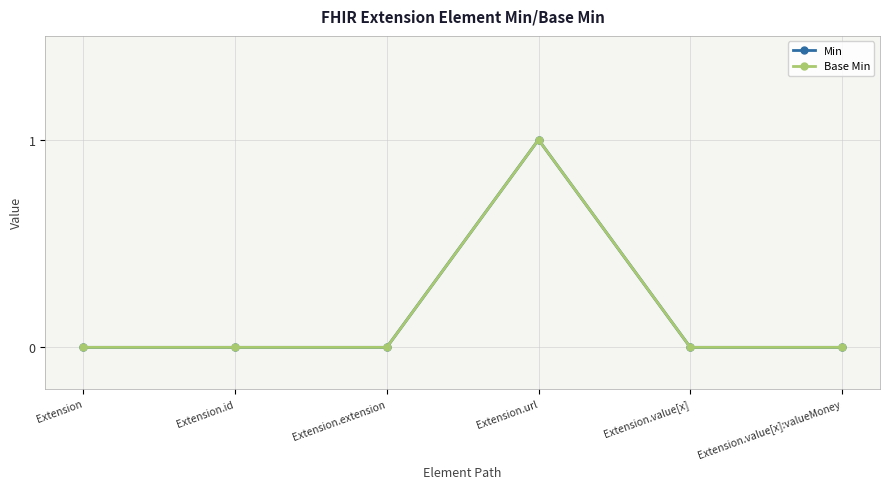

How many interior local peaks does the Base Min series have?

1